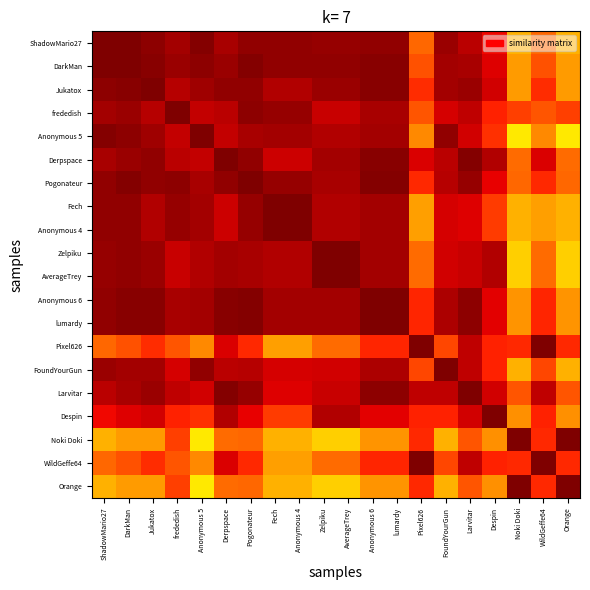

What is the total value across all series at Orange?

15.7